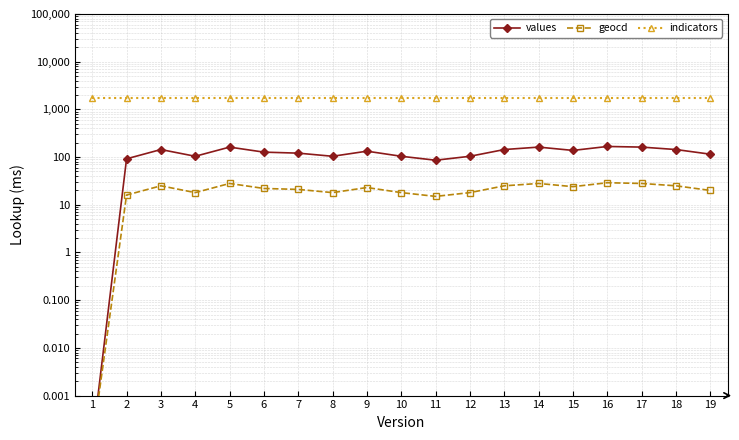

True or false: values has a value of 167.0 at 16.

True